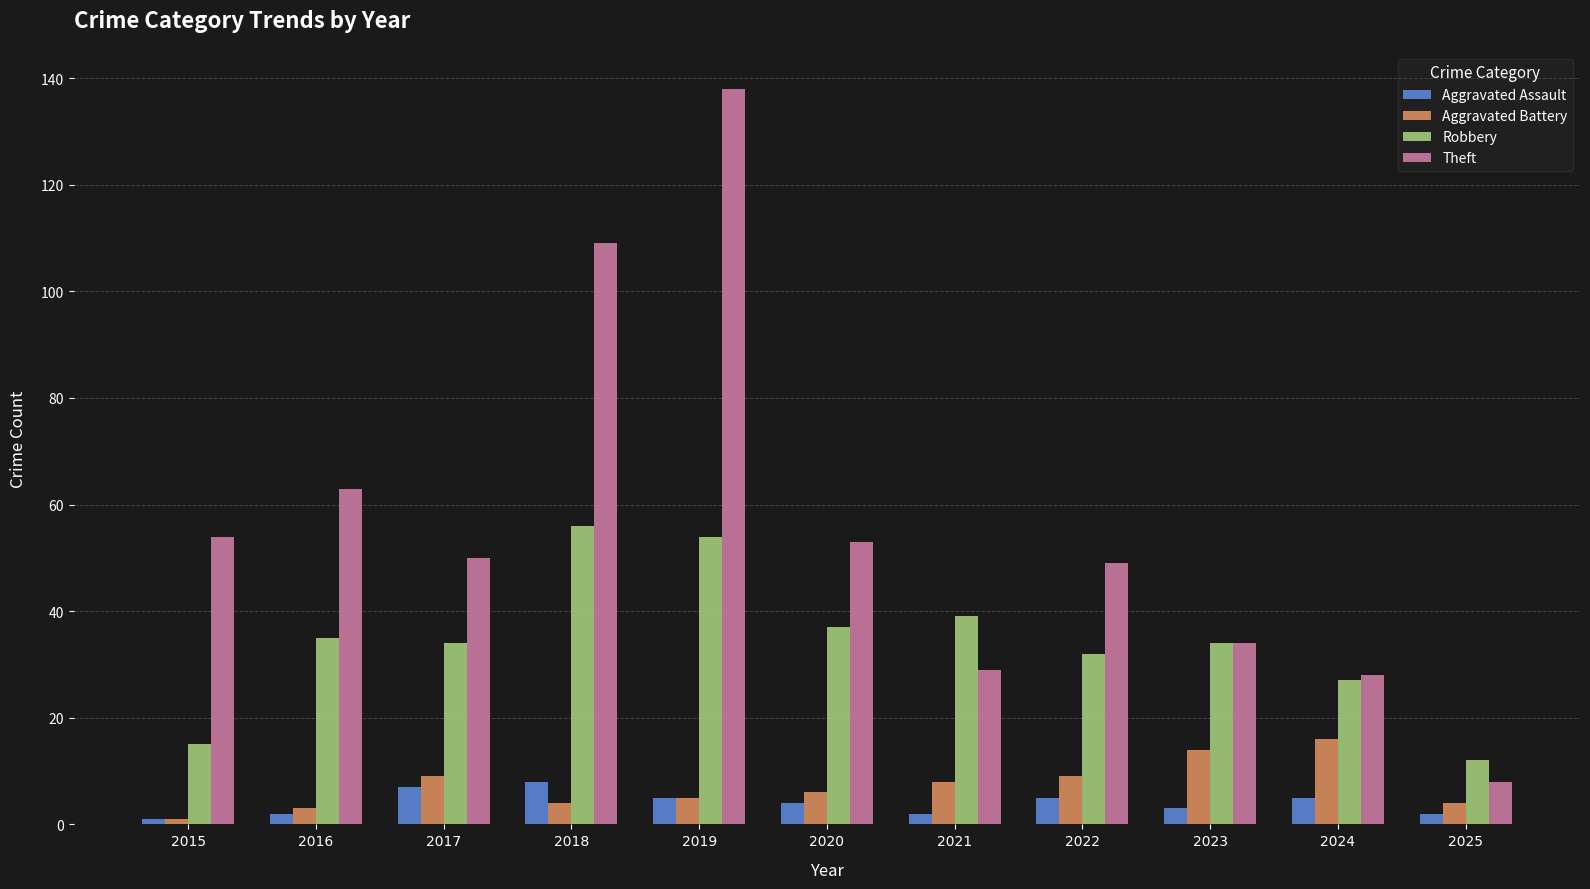

How many groups of bars are there?

11